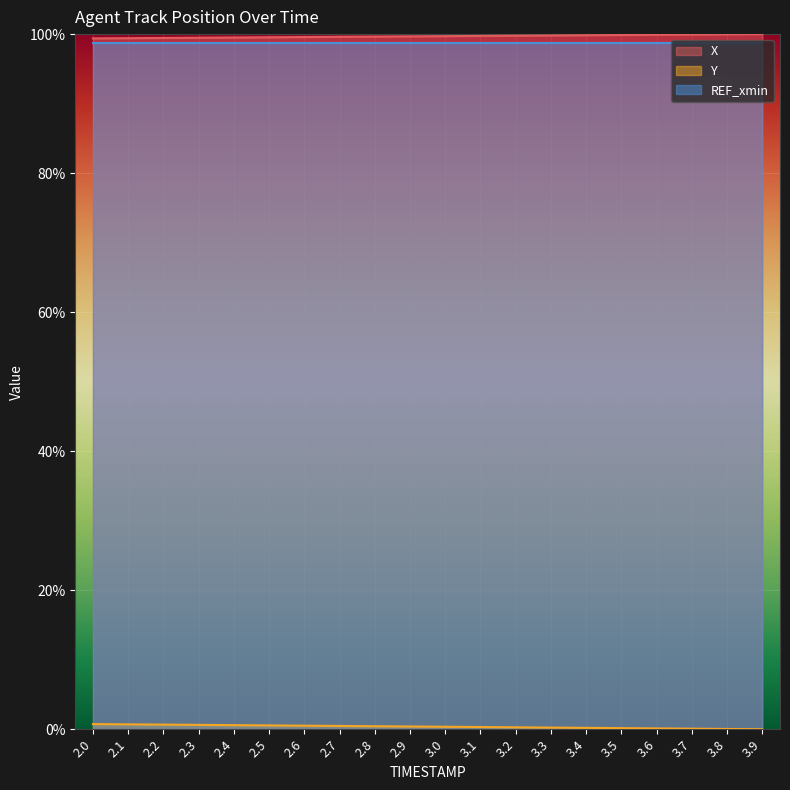

At how many categories does at least one series exceed 24?

20